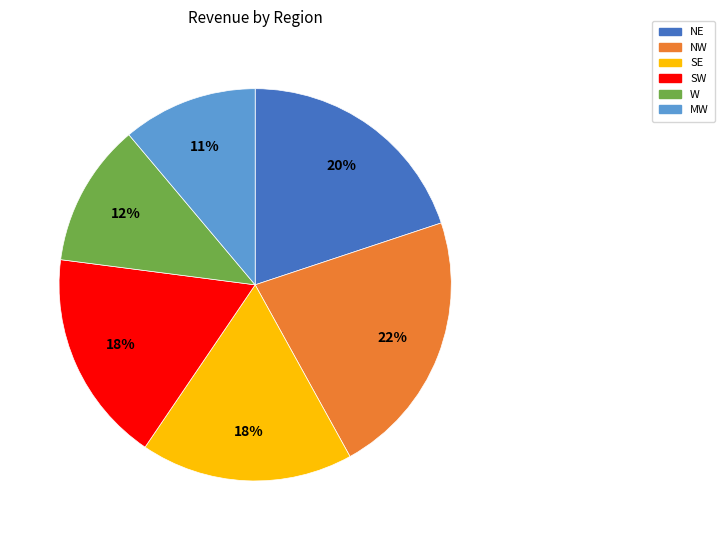

Do NW and SE together represent more than half of the pie?

No